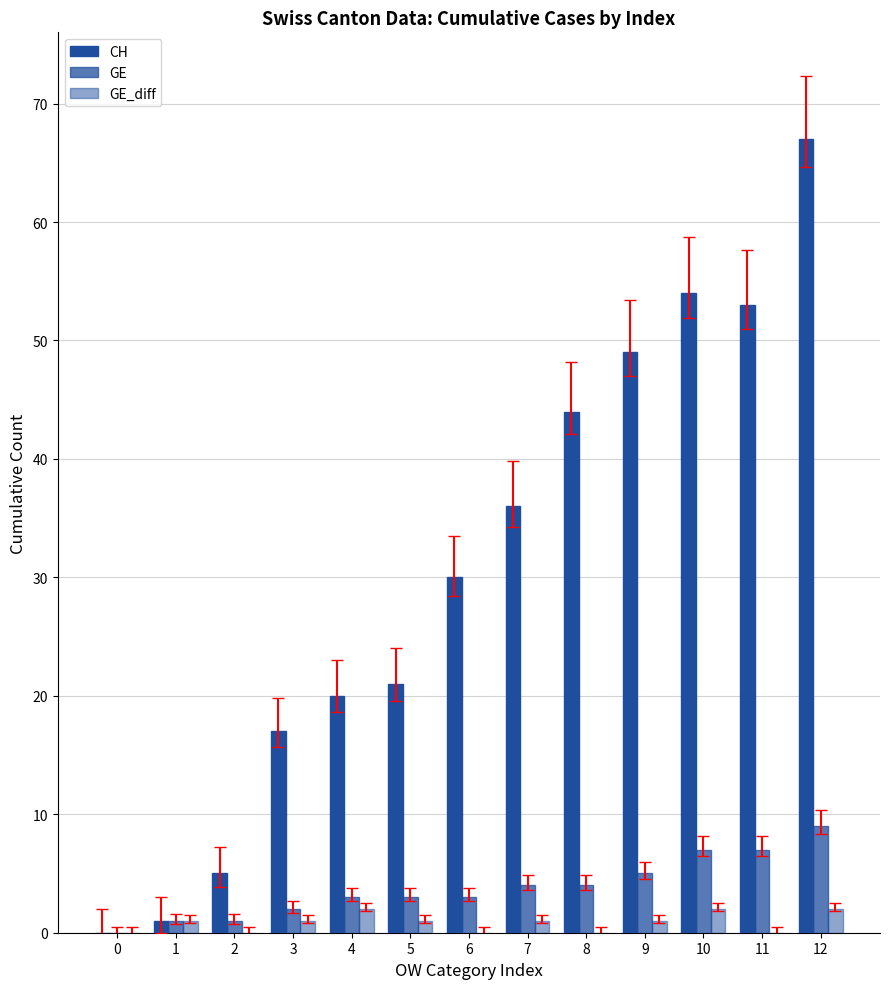

How many GE_diff values are between 0 and 1?

10